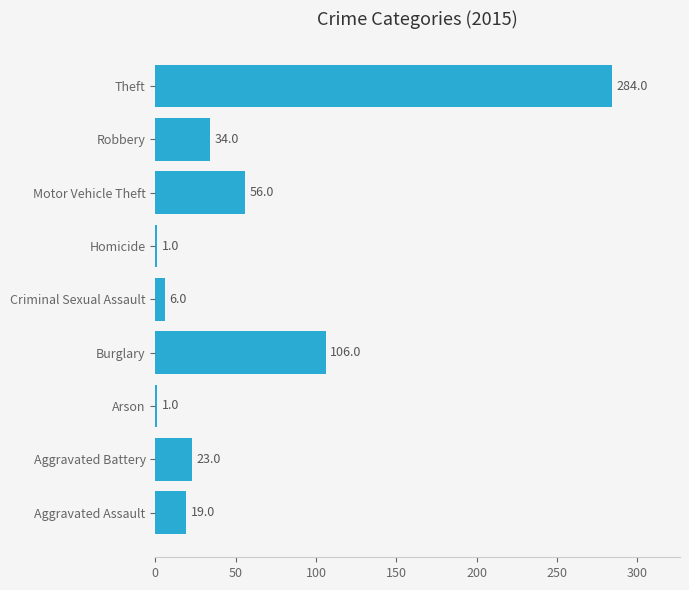

What is the approximate value at Criminal Sexual Assault, to the nearest 10?

10